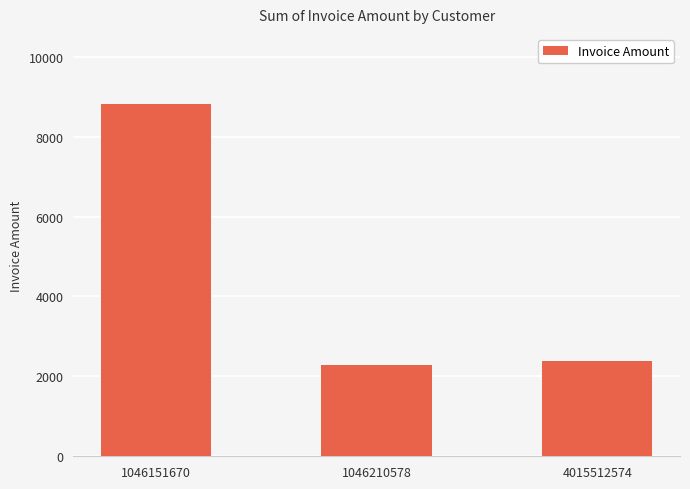

Reading left to right, transcribe all the data shown in this chart.

1046151670=8809.4	1046210578=2296.3	4015512574=2384.4